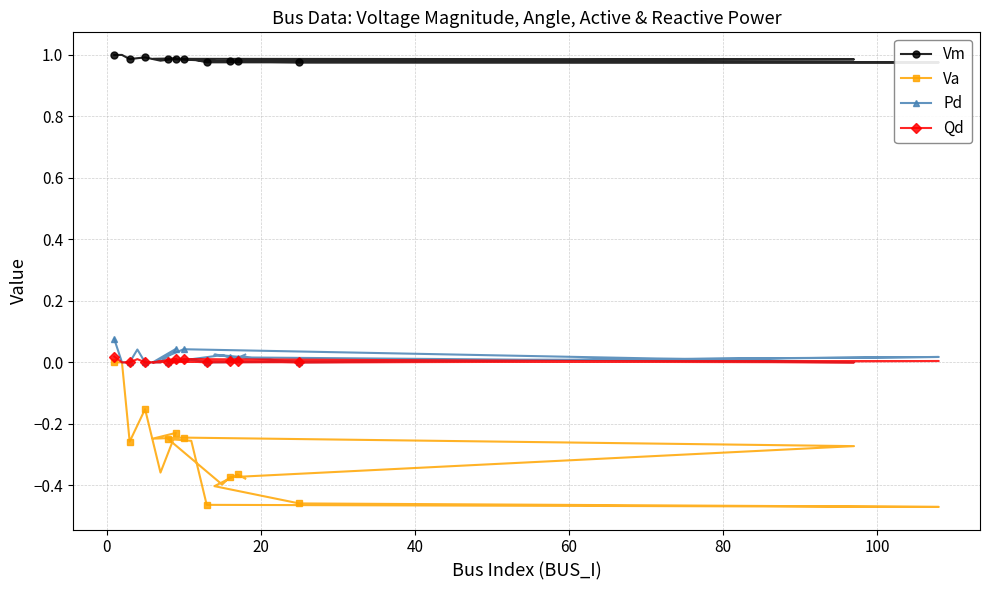

How many series are shown in this chart?

4